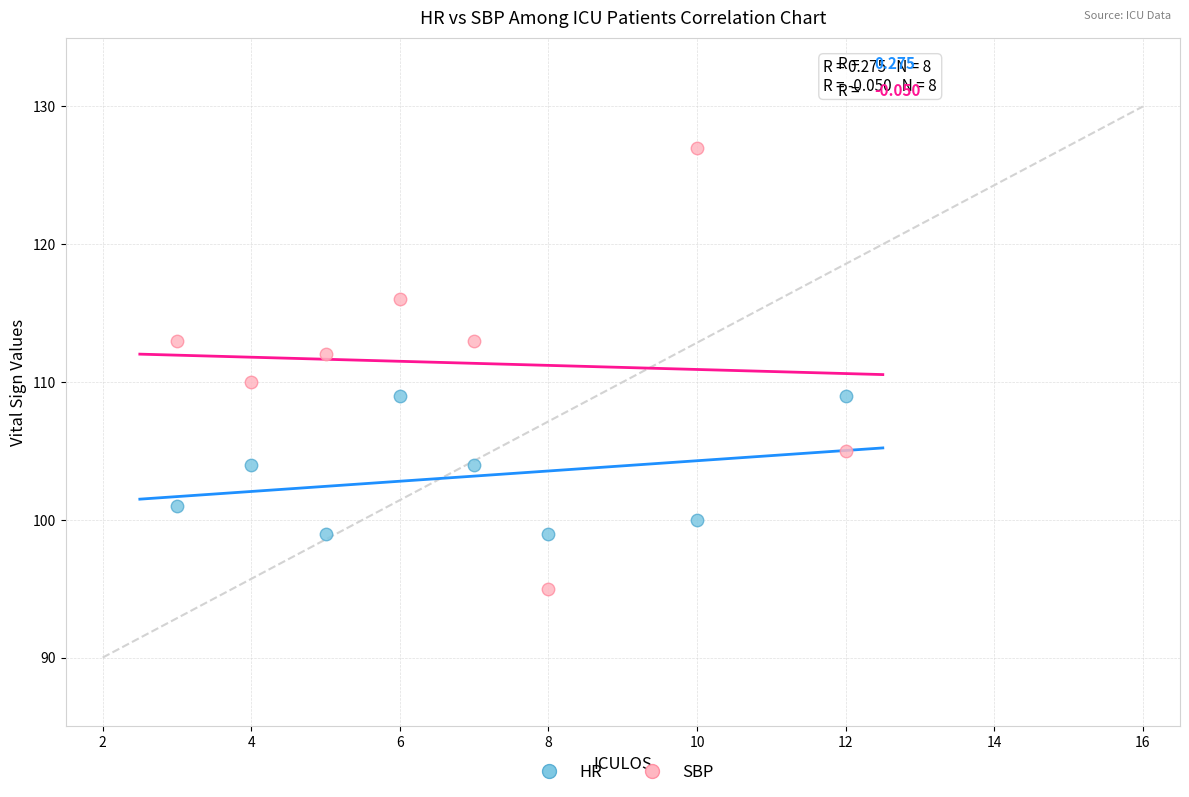

Which series has the largest Y range (max minus min)?

SBP